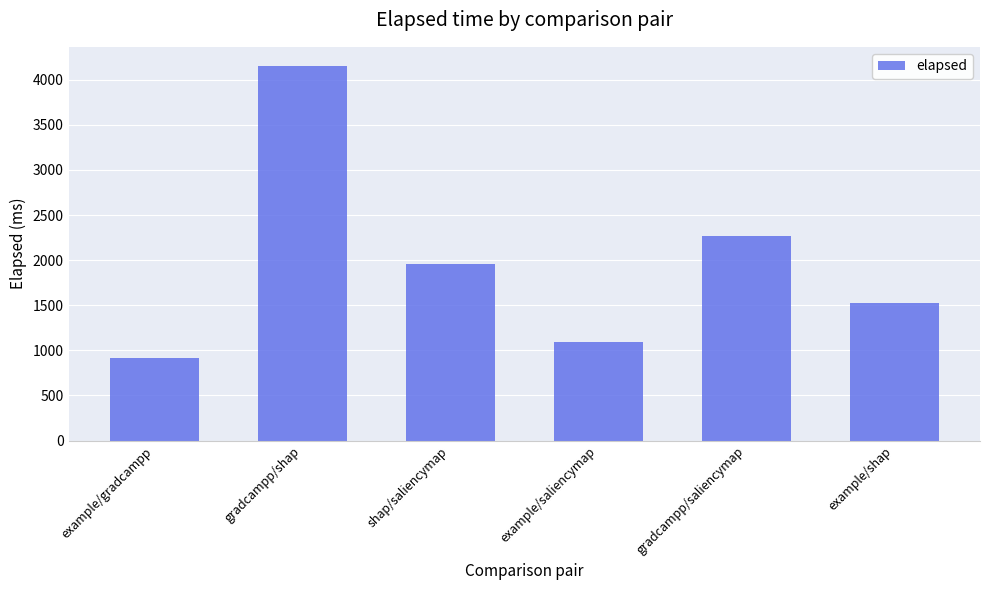

The value at example/saliencymap is 1091. True or false?

True